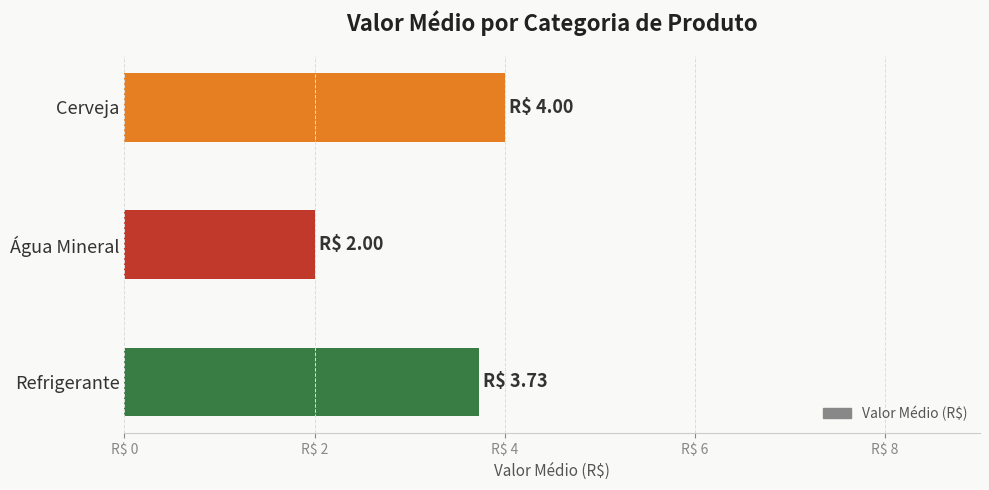

At which category does the chart reach its minimum across all series?

Água Mineral